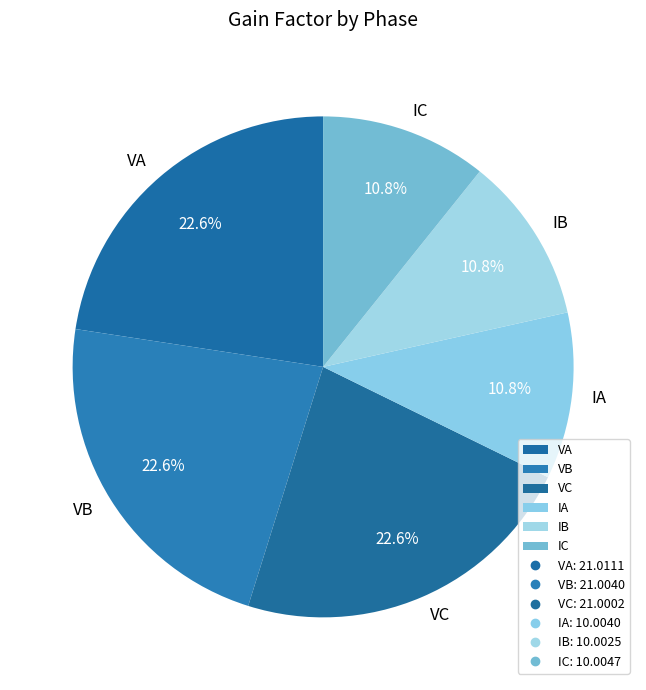

How many segments does this pie chart have?

6